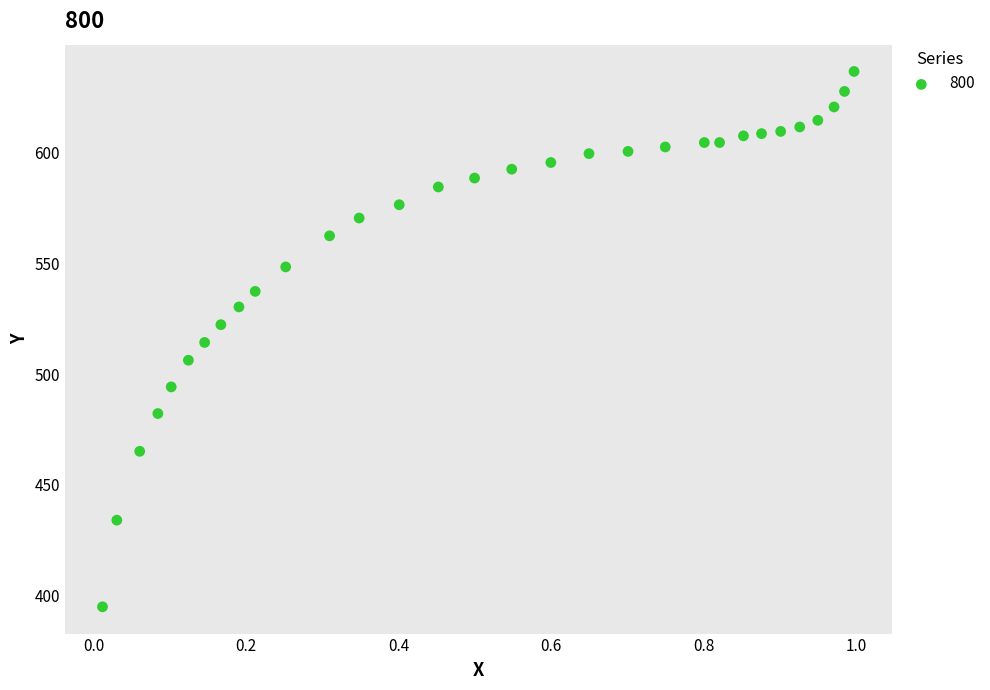

What is the range of Y values (max minus min)?

241.6